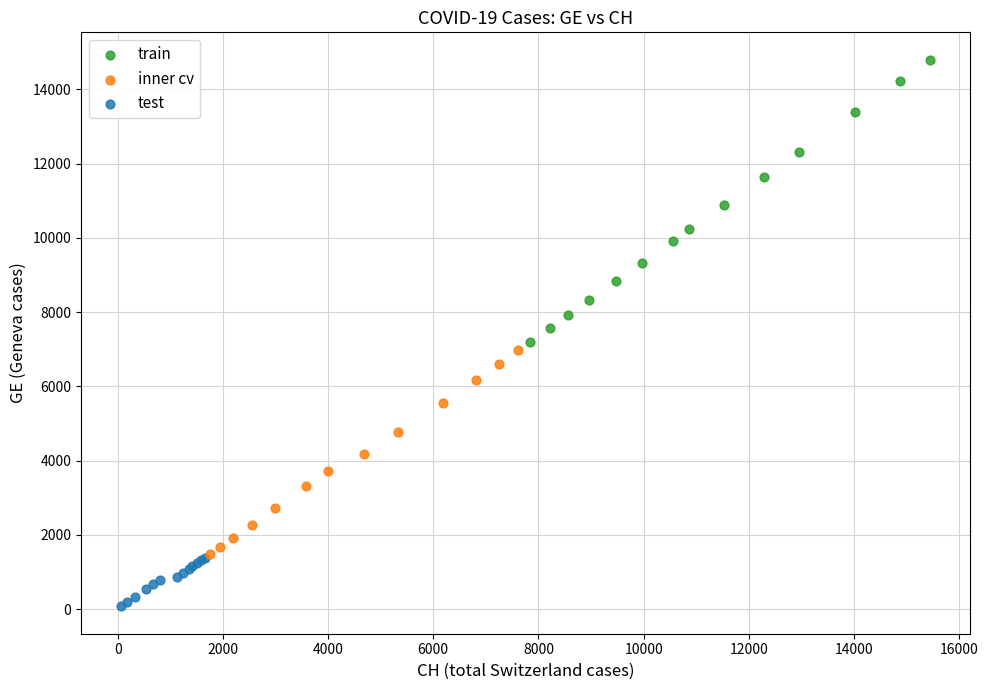

What are all the series names shown in the legend?

train, inner cv, test